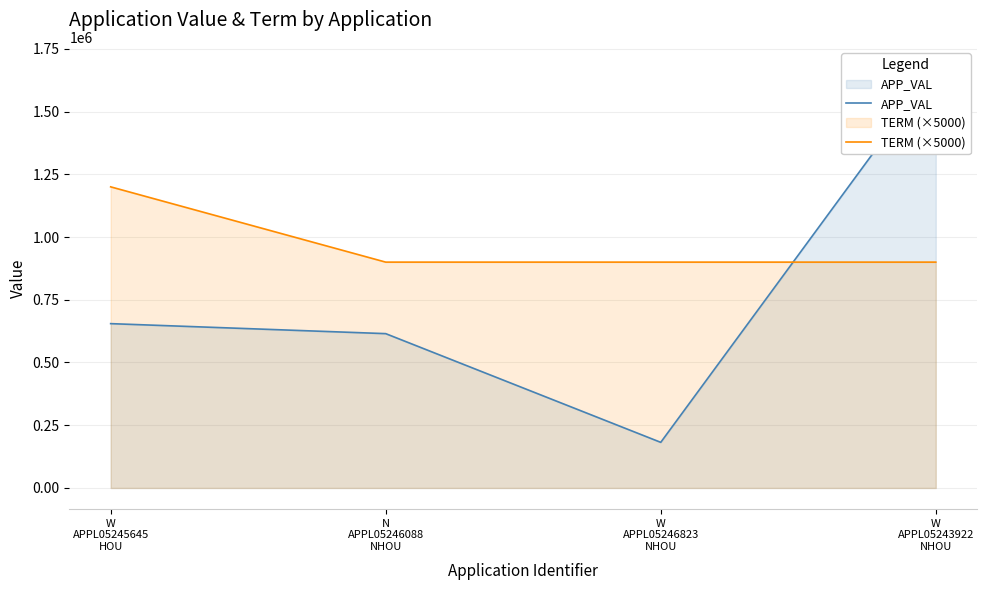

What is the approximate value of APP_VAL at W
APPL05246823
NHOU, to the nearest 10?

181790